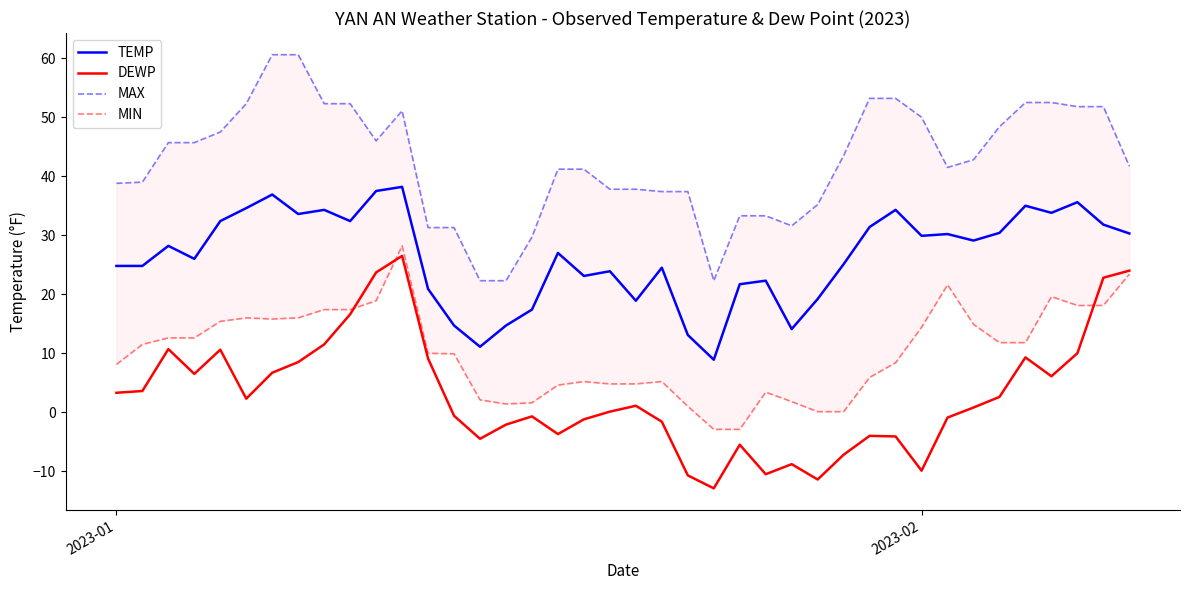

True or false: DEWP and TEMP cross at least once.

False